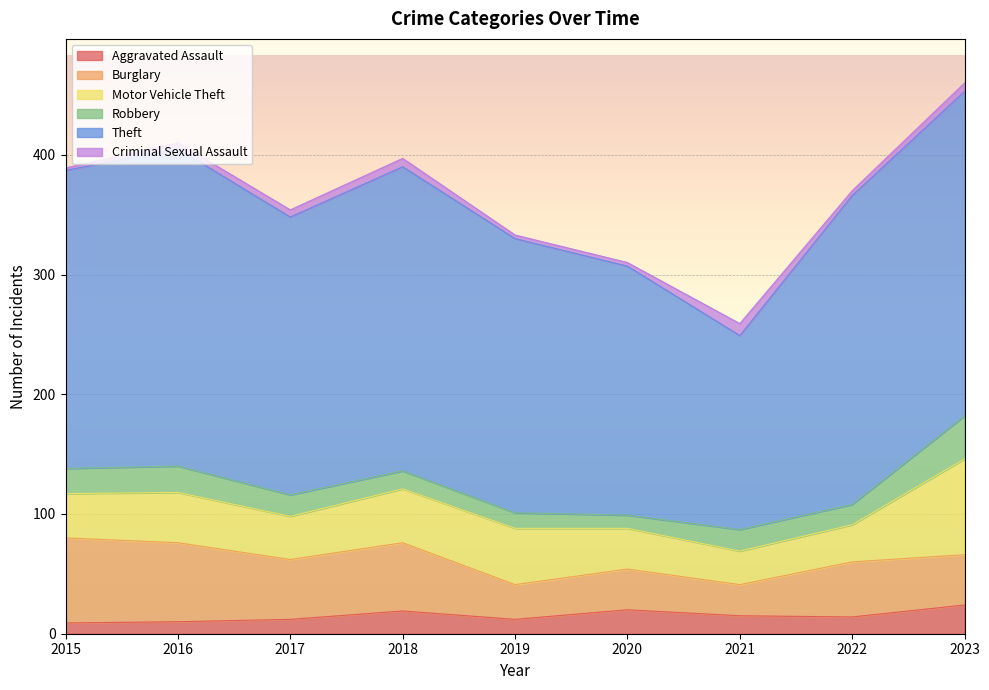

How many lines are shown in the chart?

6